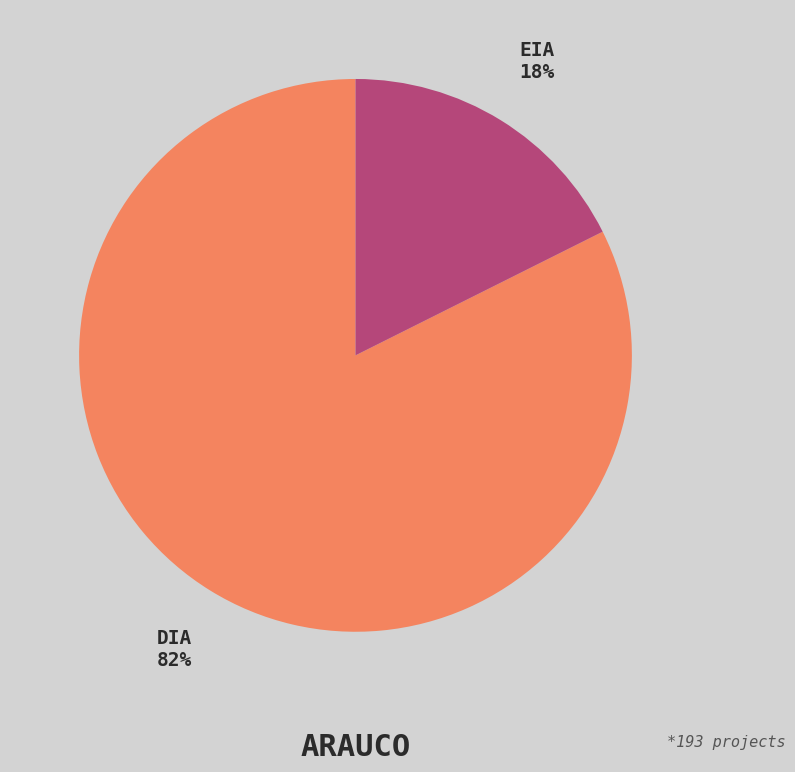

Which has a higher value, EIA or DIA?

DIA